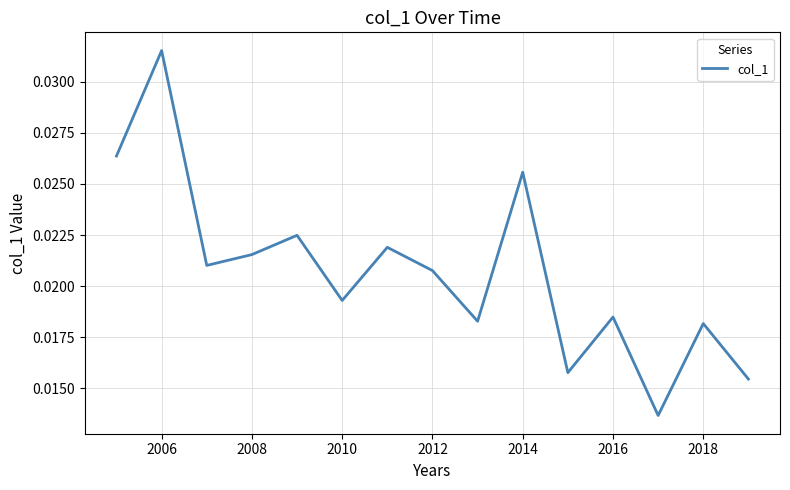

How many points are lower than both their immediate neighbors (excluding endpoints)?

5